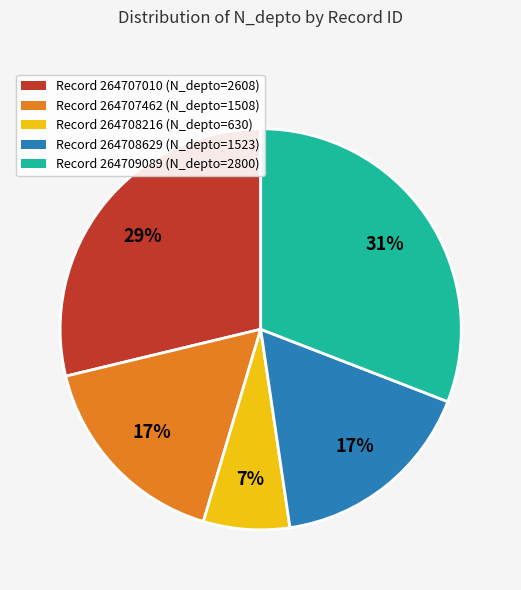

Which category has the biggest portion of the pie?

Record 264709089 (N_depto=2800)